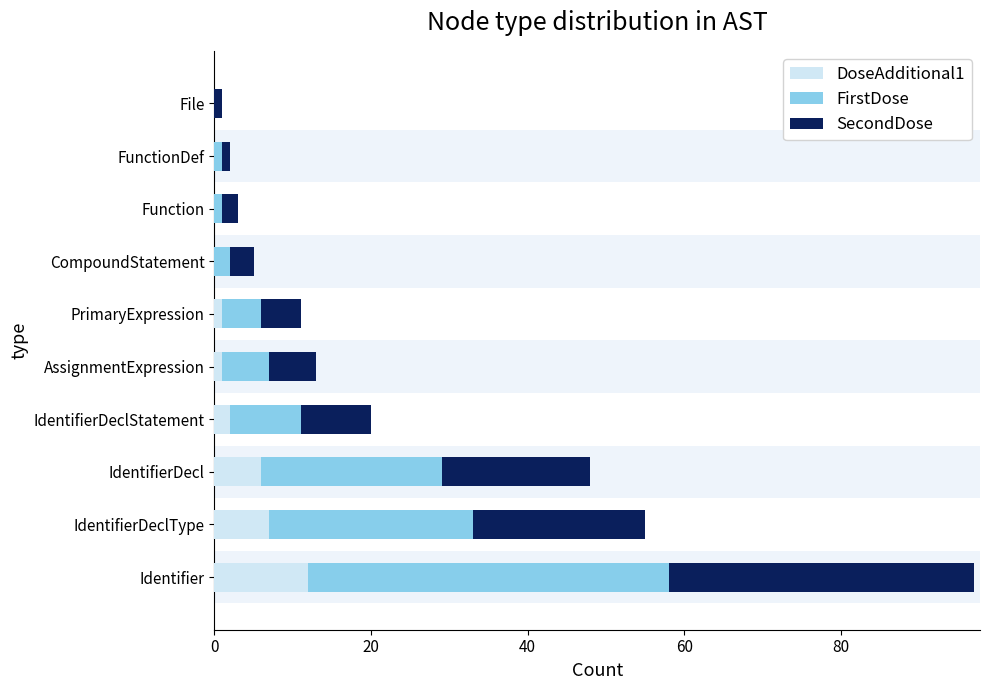

Which series changed the most between 40 and 80?

FirstDose